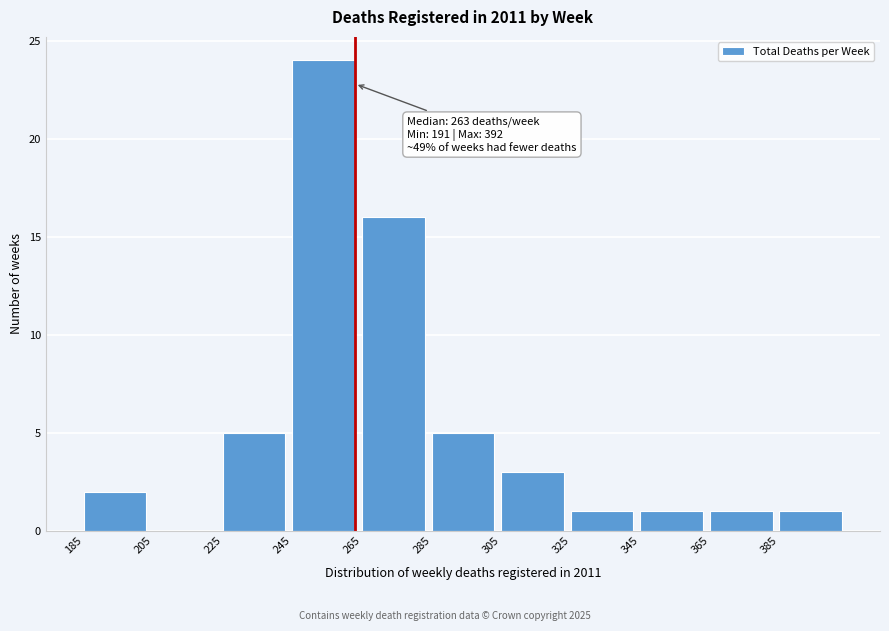

Over which range of the x-axis is the bar tallest?

245 to 265